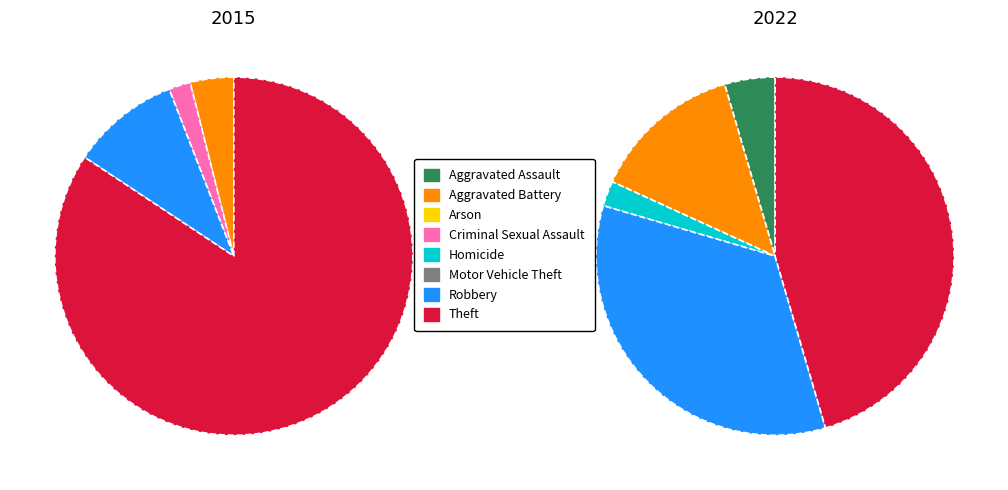

To the nearest percent, what is the average slice percentage?

12%